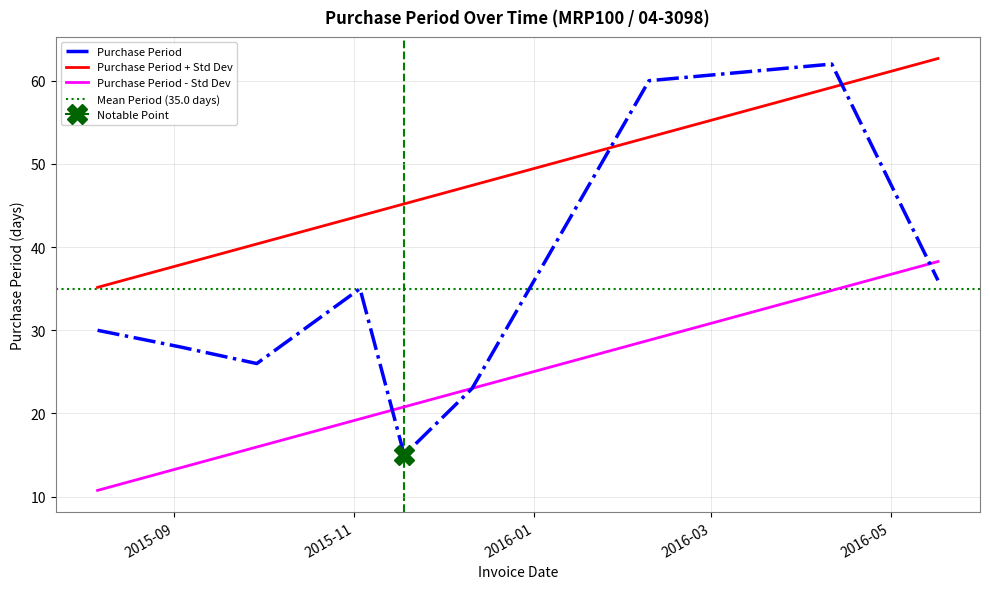

Reading left to right, extract all data points from this chart.

30	28	26	35	15	23	60	62	36